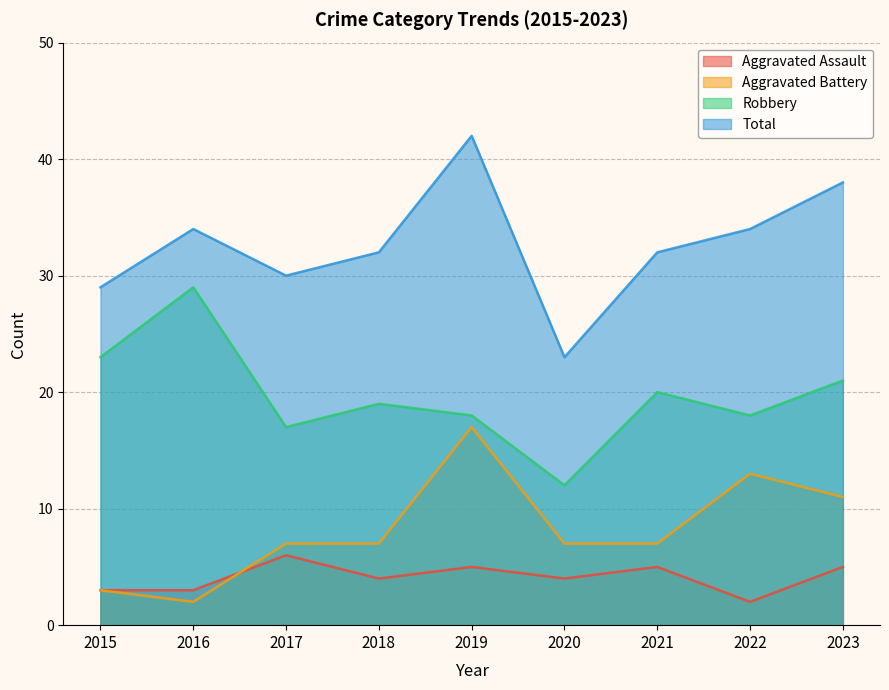

What is the difference between the maximum and second lowest values in the Total series?

13